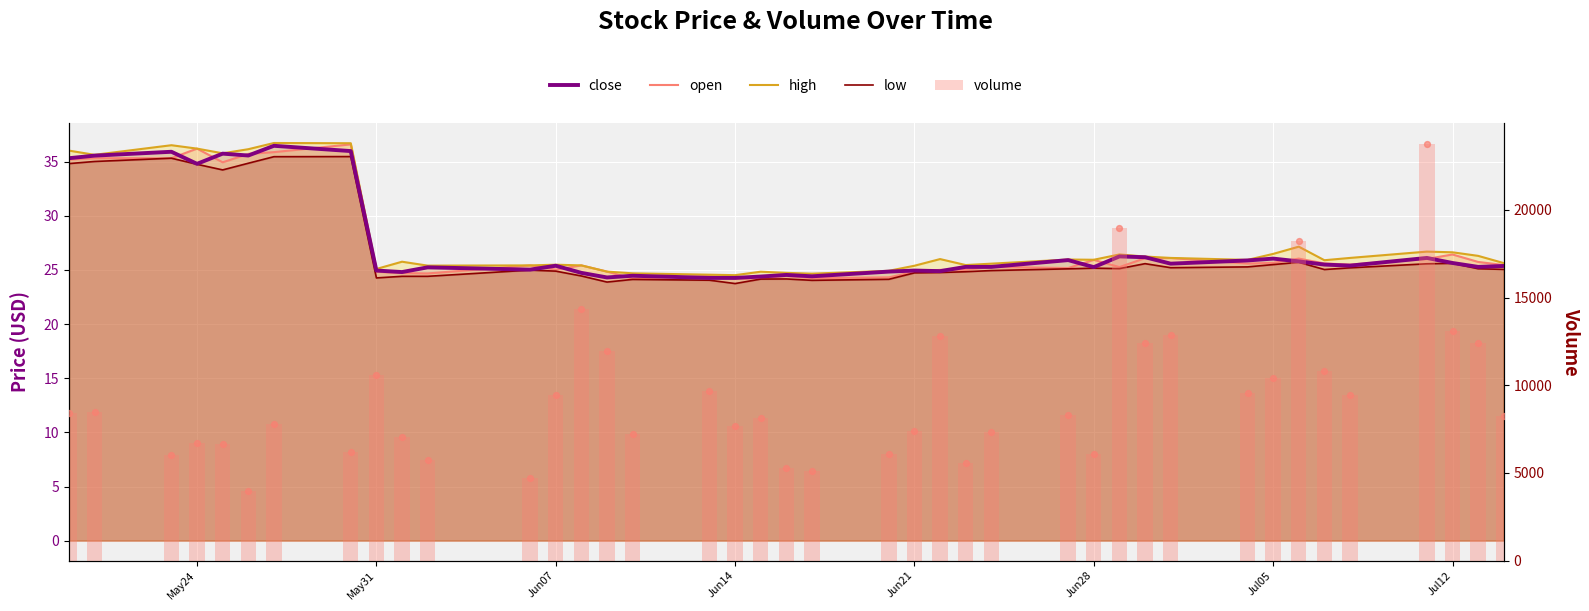

Which series contains the highest Y value?

volume